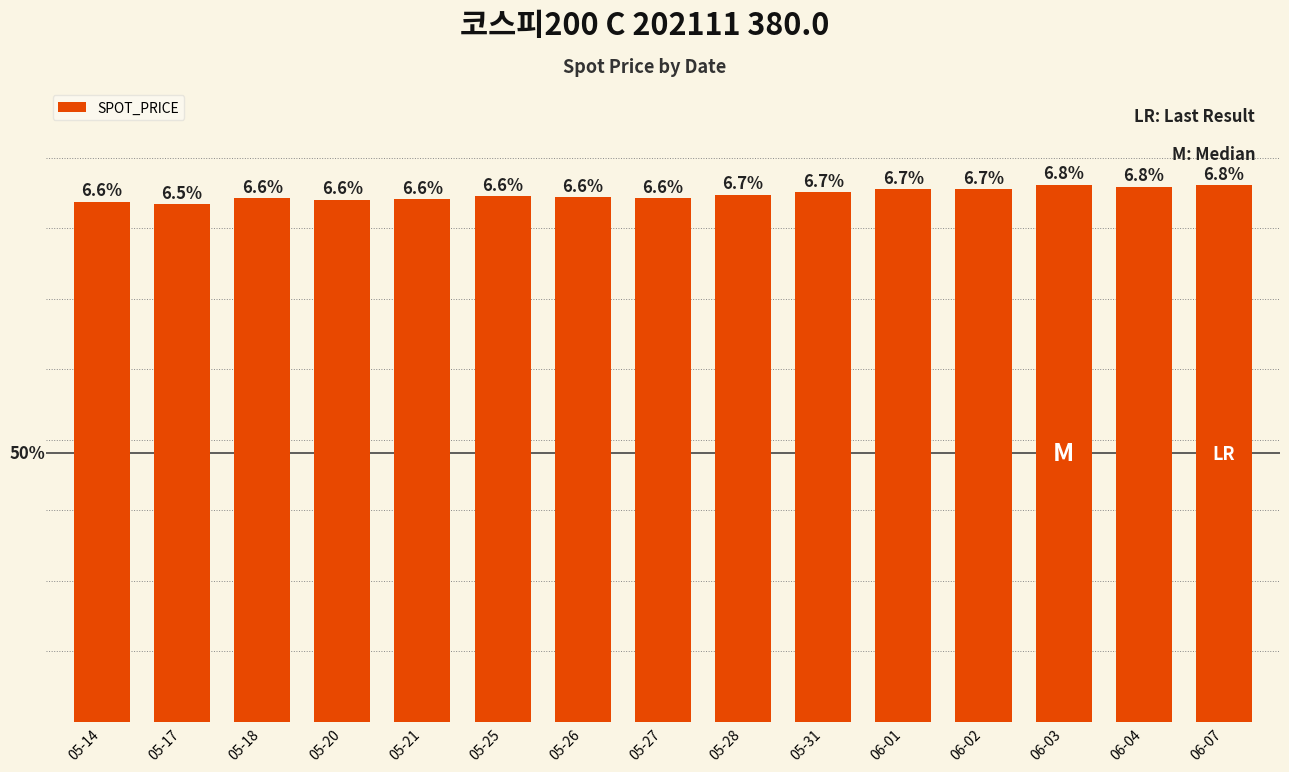

Which has a higher value, 05-20 or 05-17?

05-20